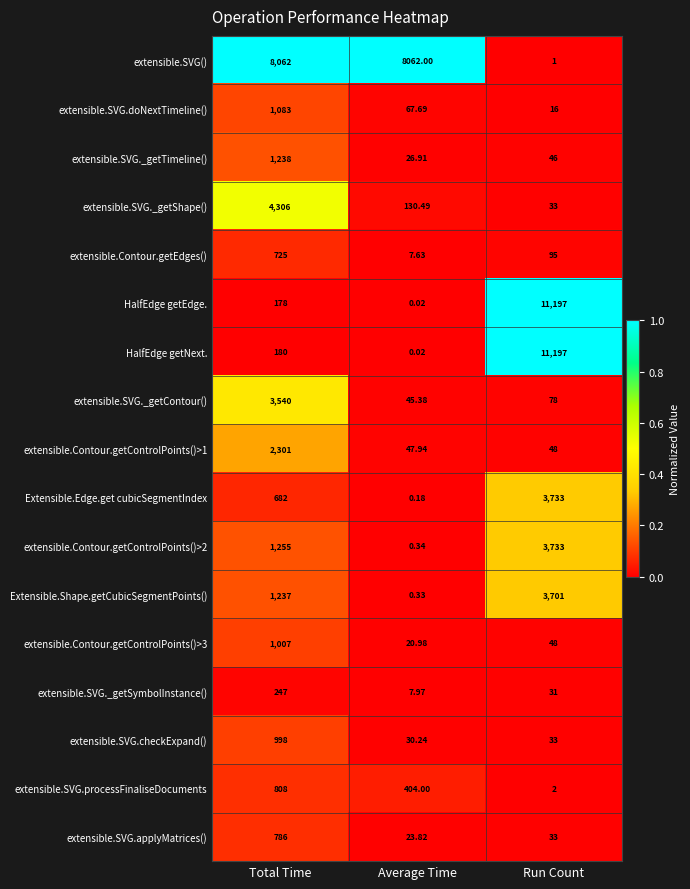

List the labels in order of extensible.SVG._getShape() value, largest first.

Total Time, Average Time, Run Count